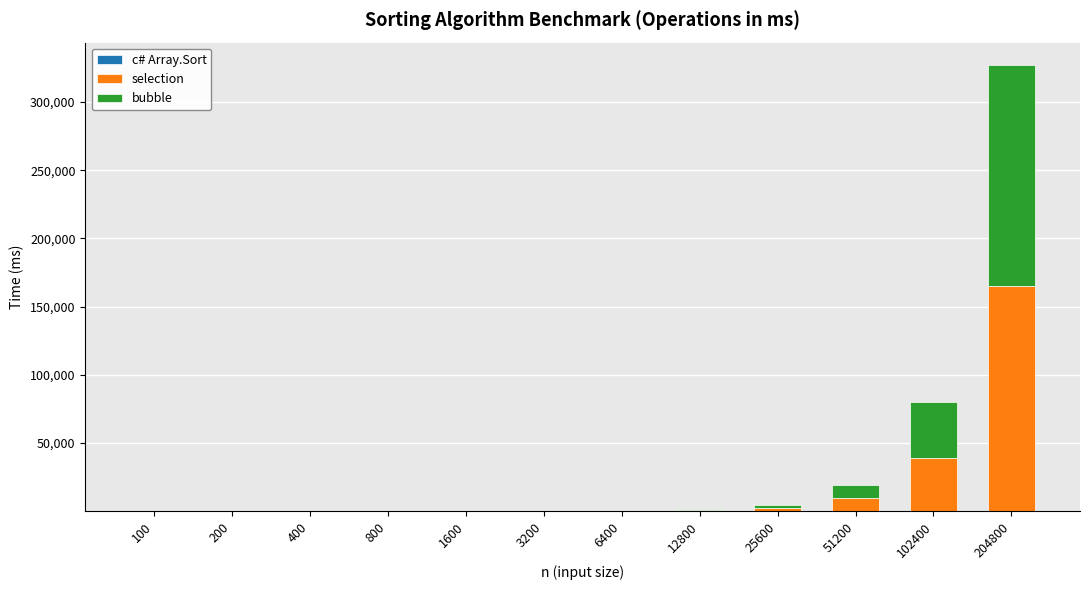

At which category is the sum across all series the highest?

204800